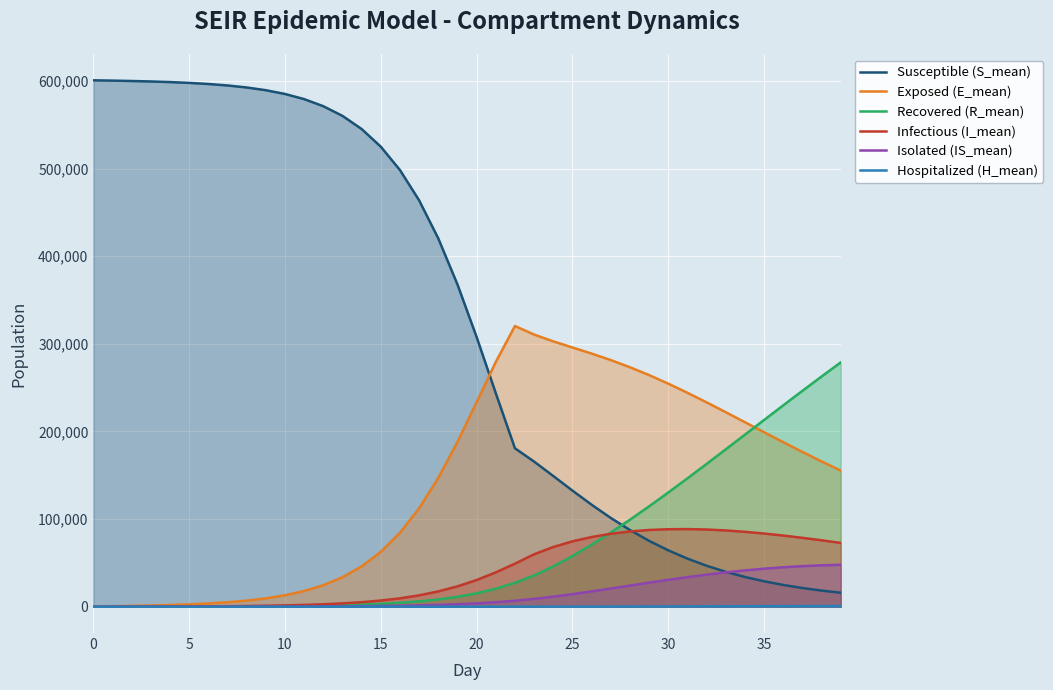

What is the total value across all series at 9?

600688.8